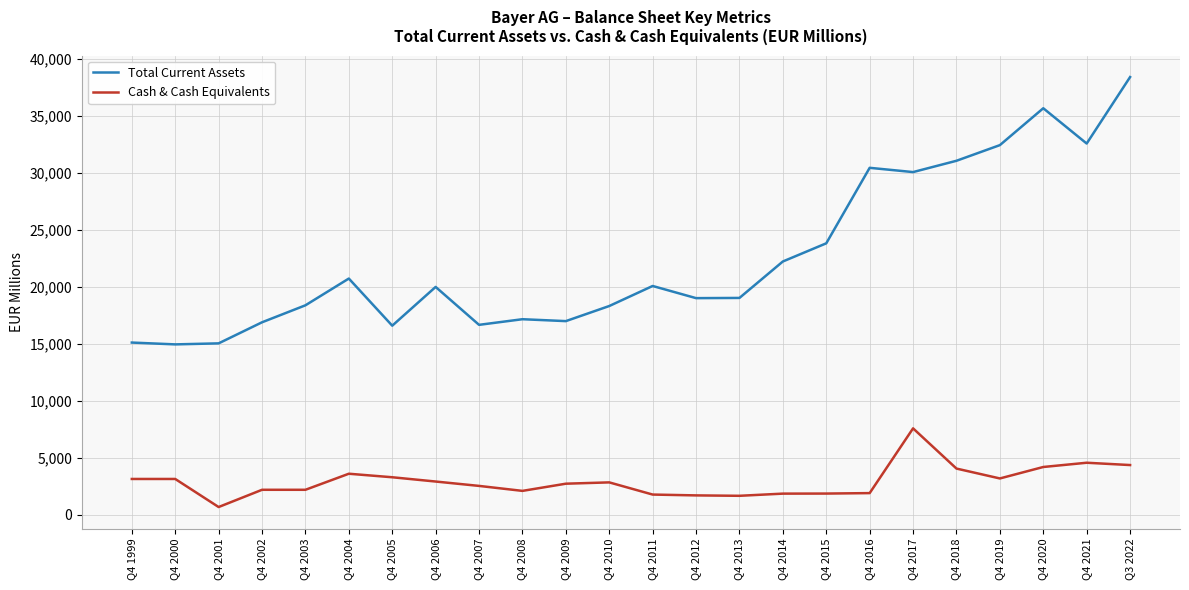

Is the value of Cash & Cash Equivalents at Q4 2018 greater than the value of Total Current Assets at Q4 2011?

No